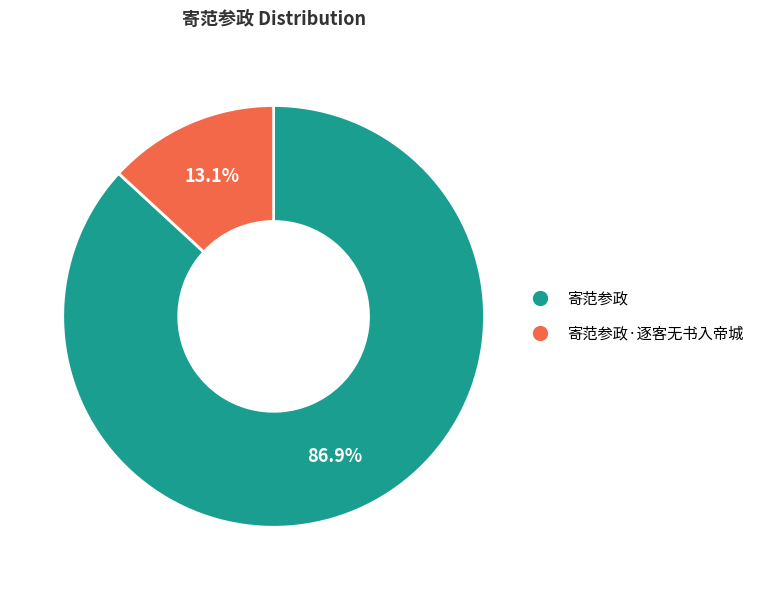

Is there a majority slice in this chart?

Yes